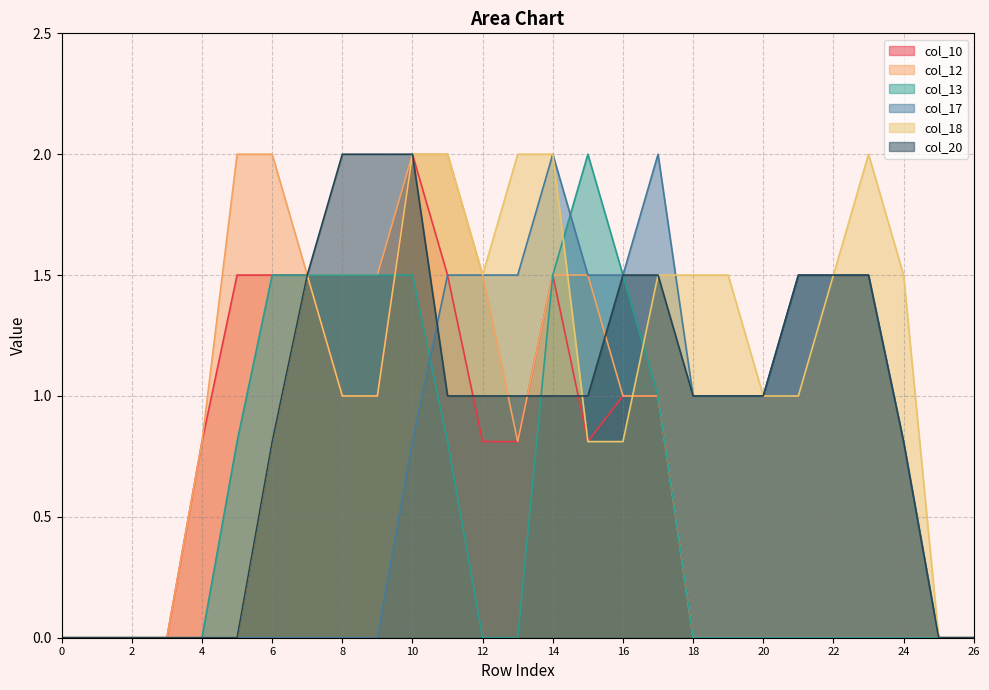

At how many categories does at least one series exceed 1?

19